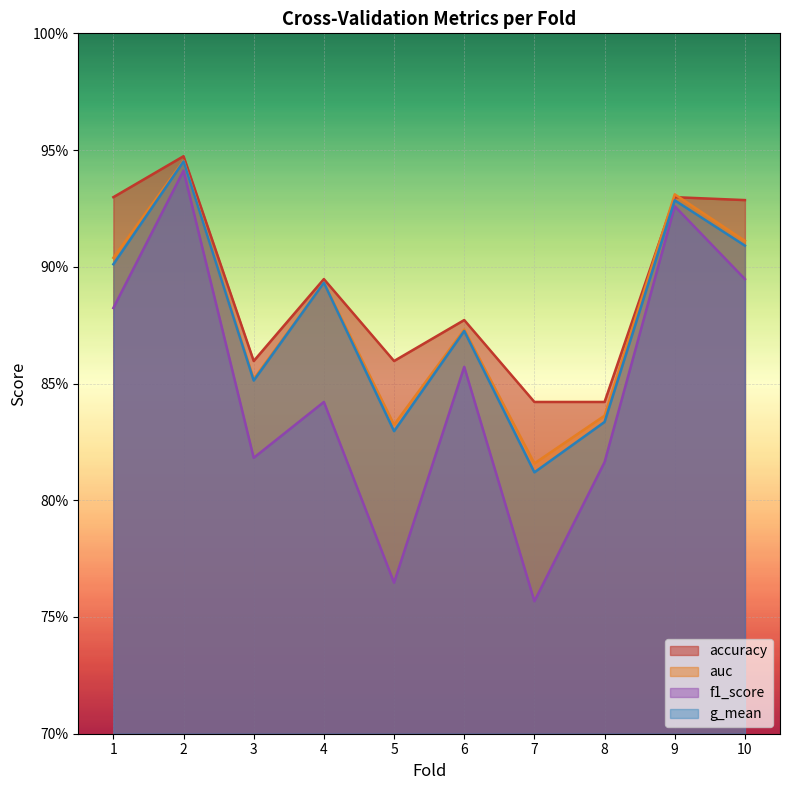

True or false: f1_score and accuracy intersect in this chart.

False